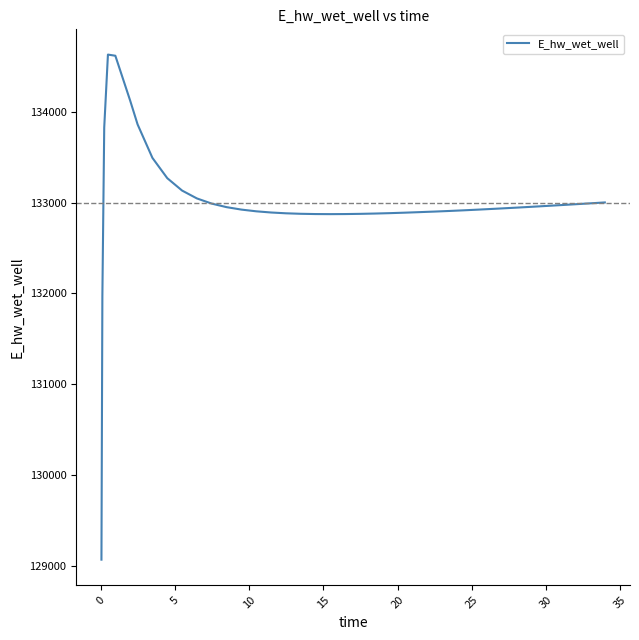

What is the minimum value shown in the chart?

129070.3